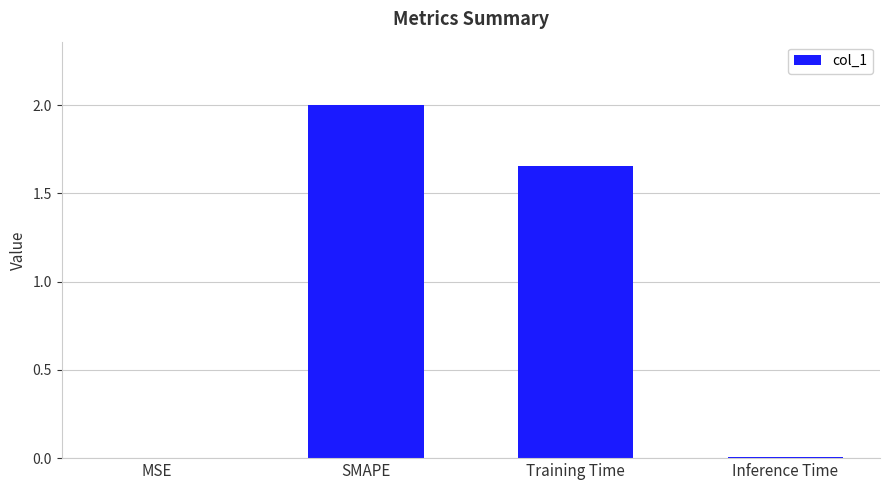

At which category does the chart reach its peak across all series?

SMAPE